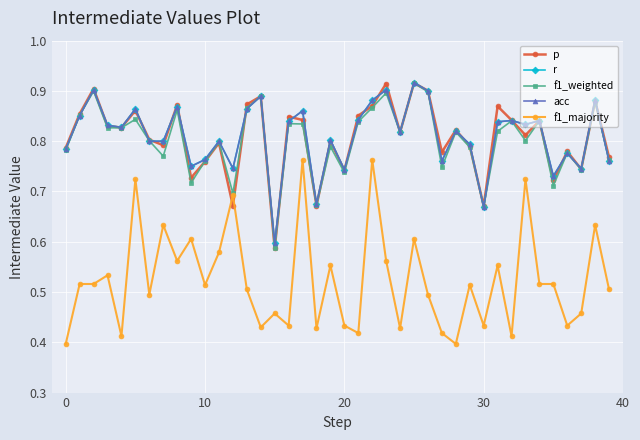

Does the chart have visible grid lines?

Yes